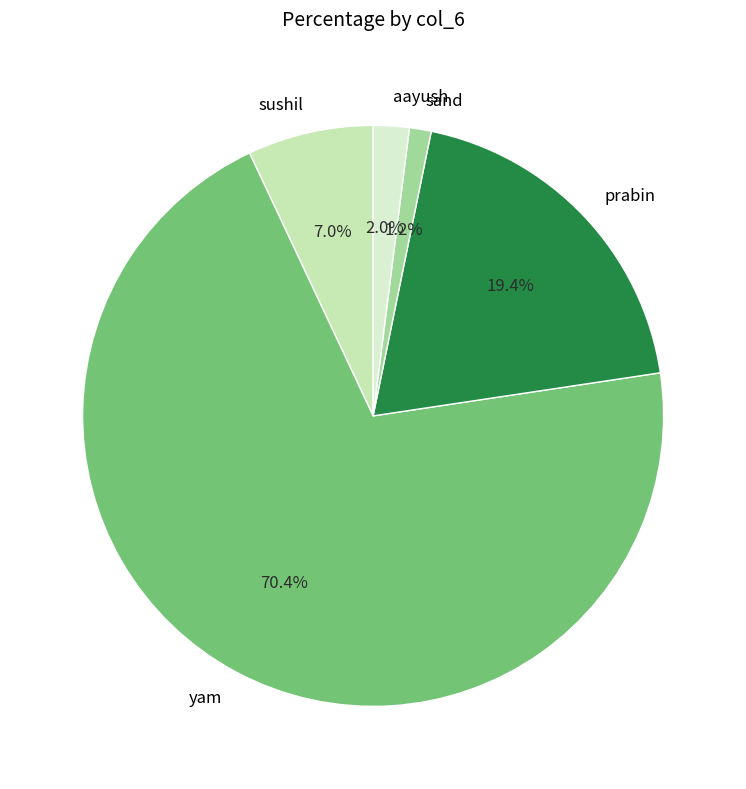

To the nearest percent, what percentage of the pie is sushil?

7%